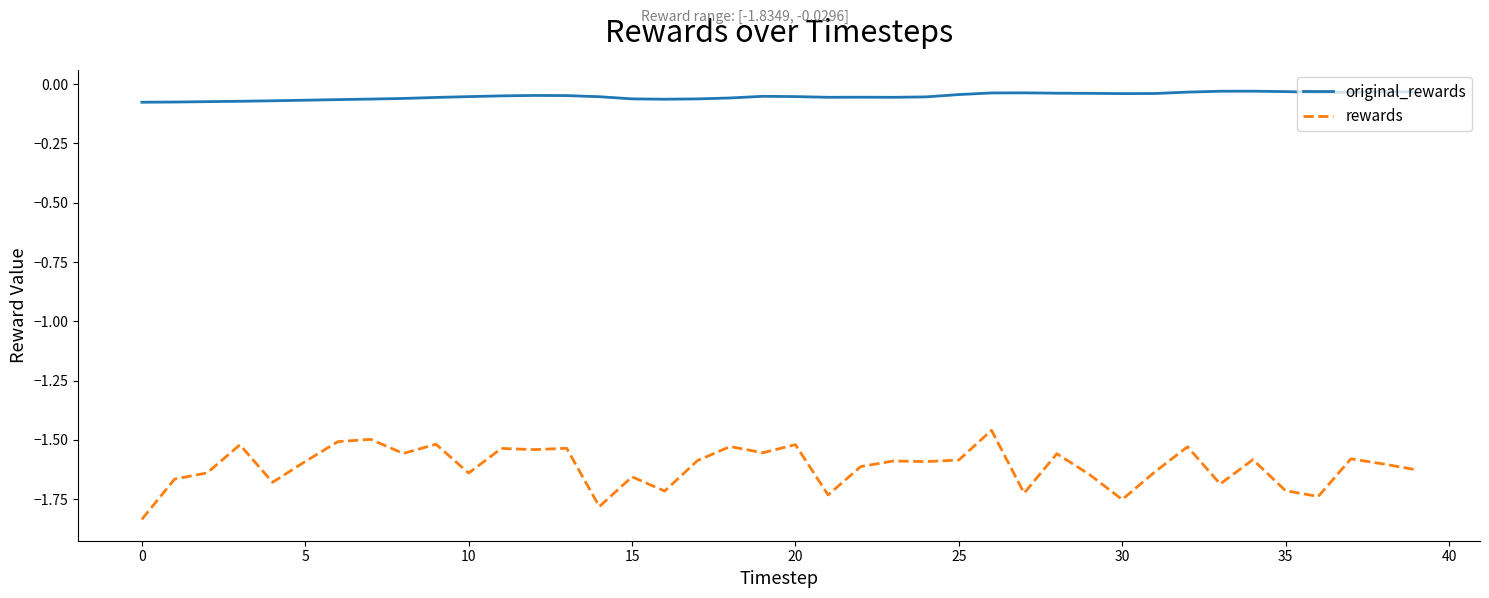

Which series has the largest total across all categories?

original_rewards